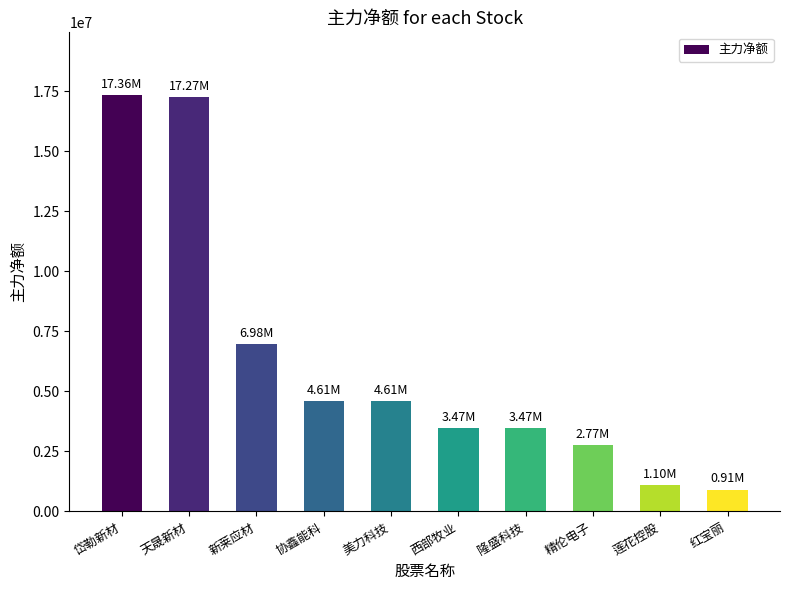

How many bars are there in total?

10